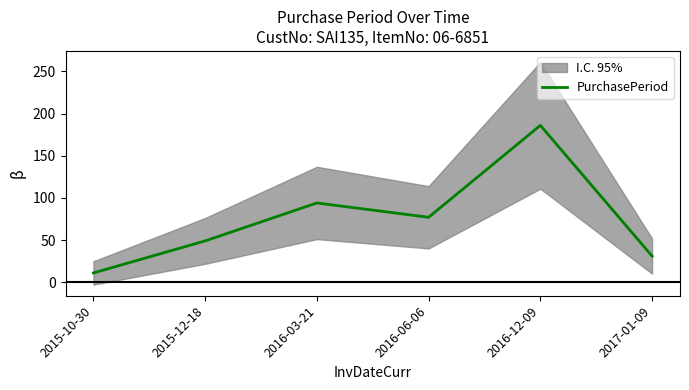

How many points are lower than both their immediate neighbors (excluding endpoints)?

1